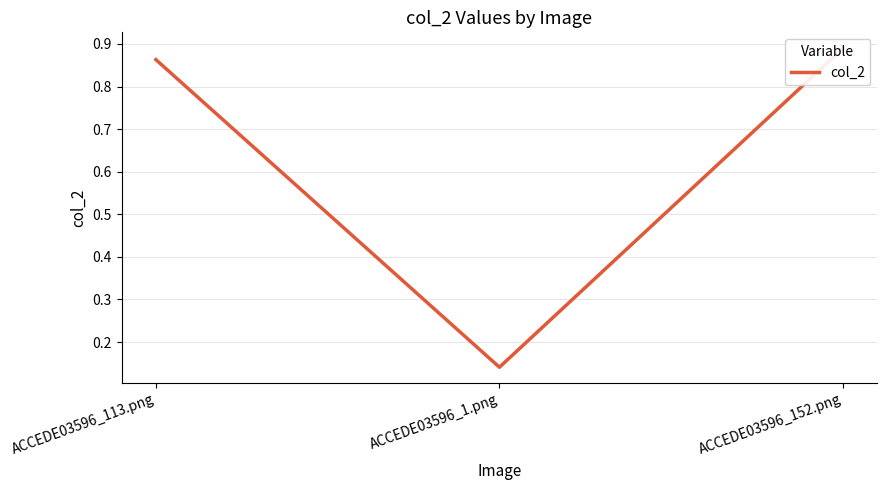

Is it true that the value at ACCEDE03596_113.png is 0.9?

True